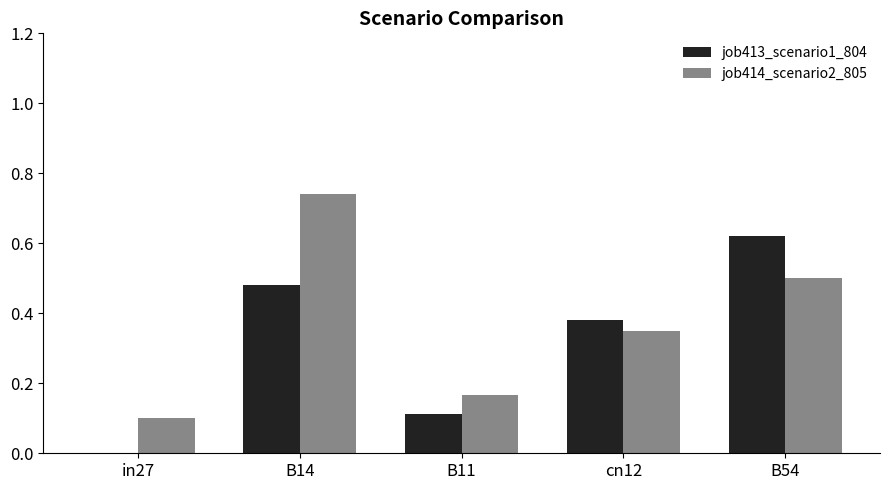

How many distinct data groups are displayed?

2